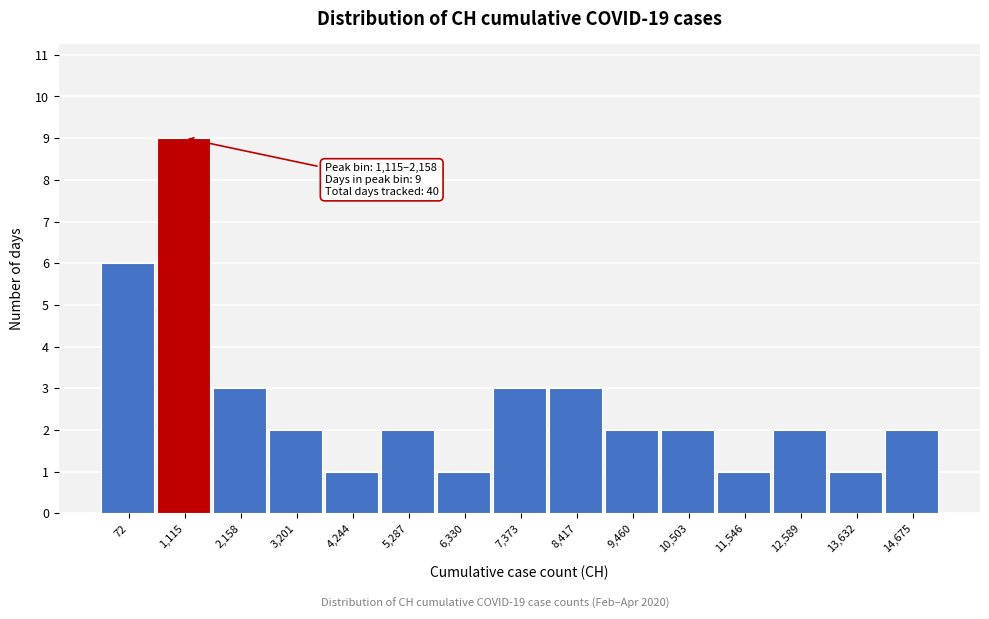

Reading left to right, extract all data points from this chart.

72=6	1,115=9	2,158=3	3,201=2	4,244=1	5,287=2	6,330=1	7,373=3	8,417=3	9,460=2	10,503=2	11,546=1	12,589=2	13,632=1	14,675=2